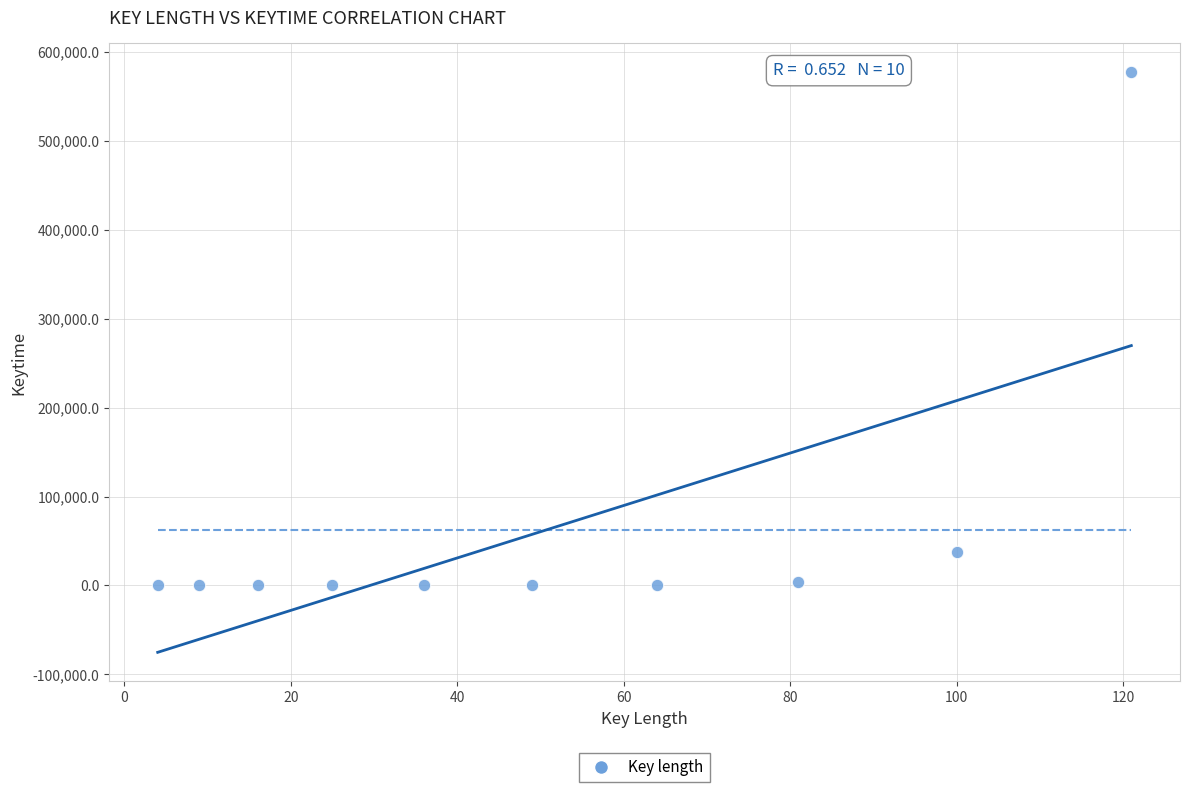

What Y value in the scatter plot is closest to 288569?

37634.9